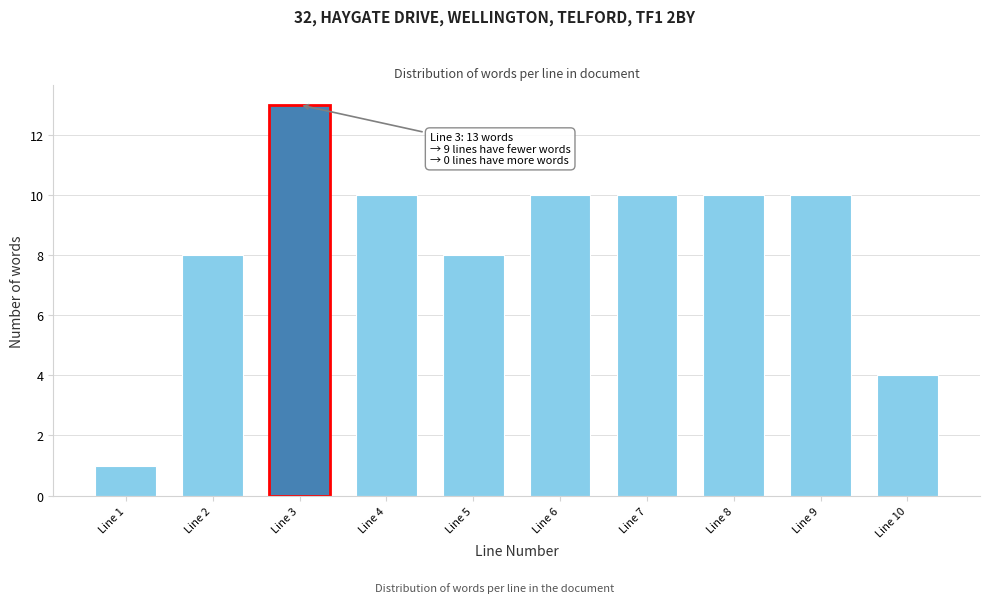

Reading left to right, transcribe all the data shown in this chart.

Line 1=1	Line 2=8	Line 3=13	Line 4=10	Line 5=8	Line 6=10	Line 7=10	Line 8=10	Line 9=10	Line 10=4